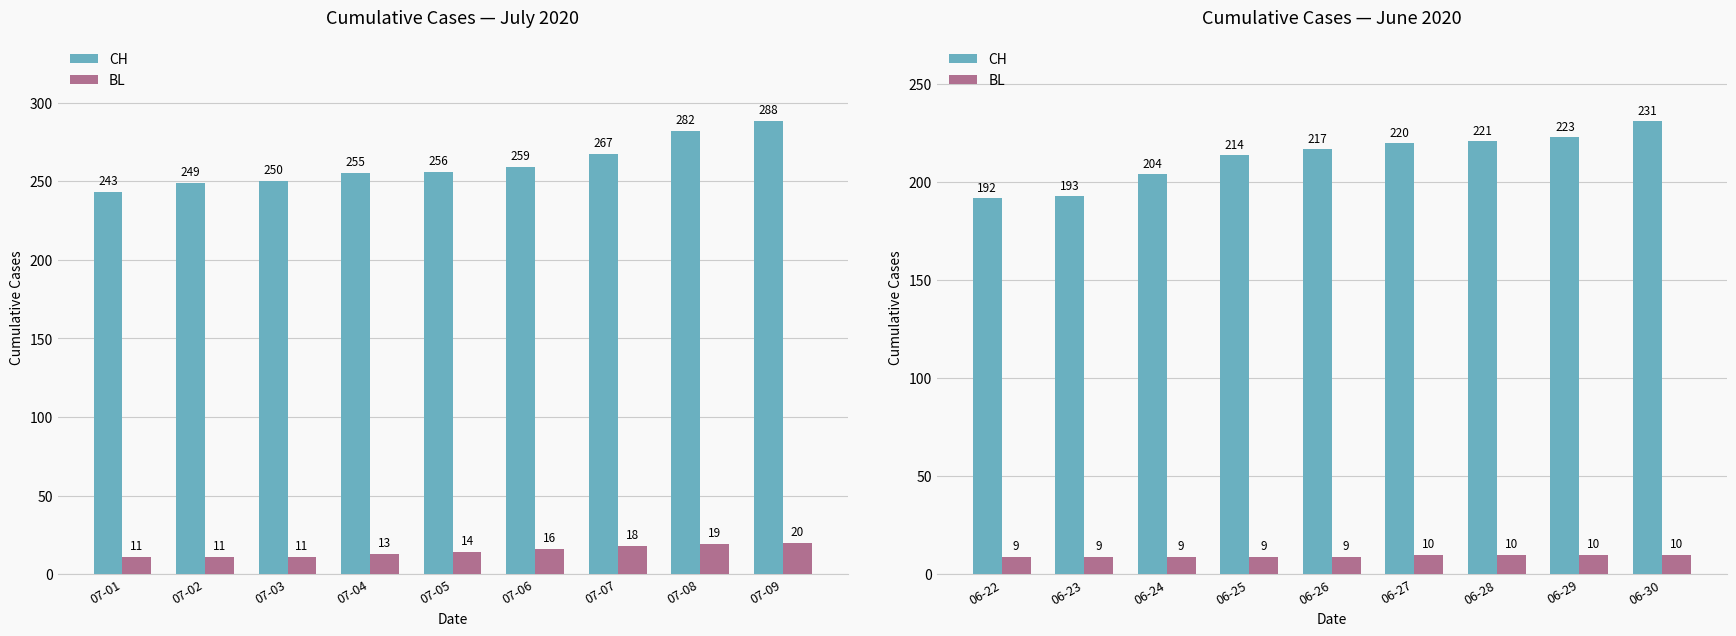

What is the value of the CH bar at the 5th from the left?

217